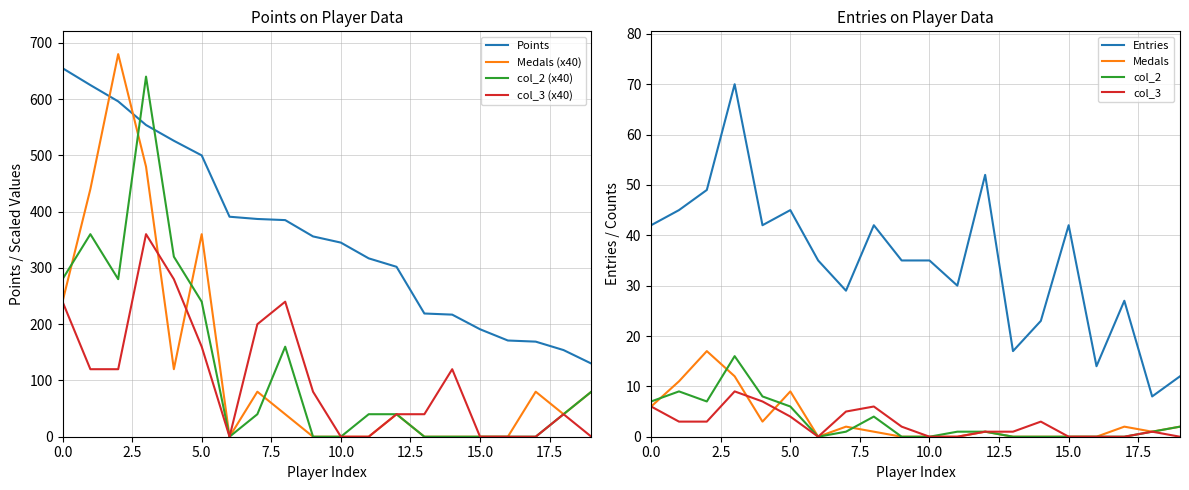

The col_2 (x40) series shows 132 at 0.0. True or false?

False